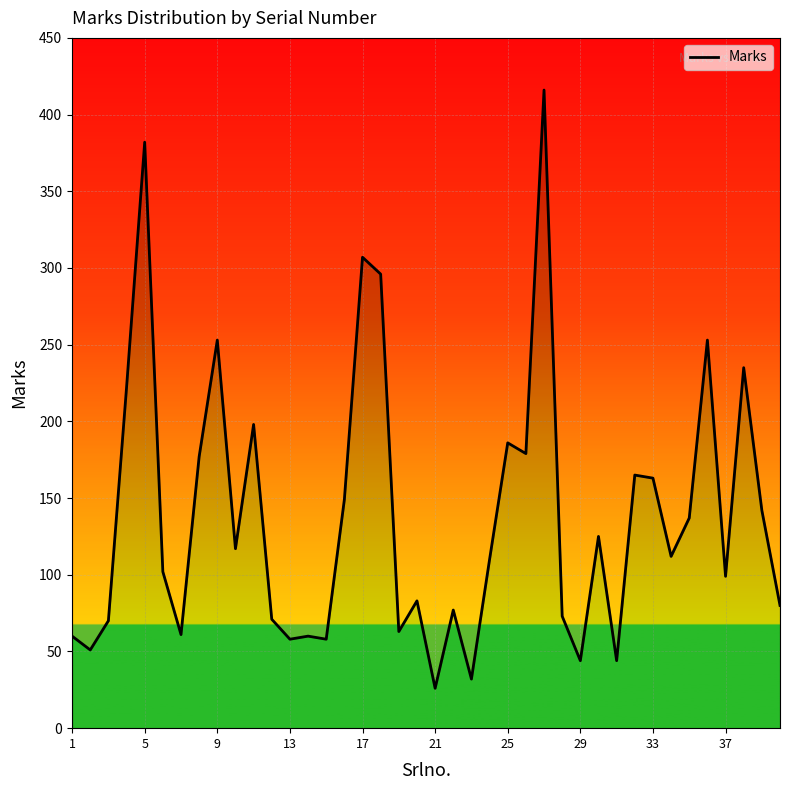

How many points are lower than both their immediate neighbors (excluding endpoints)?

13